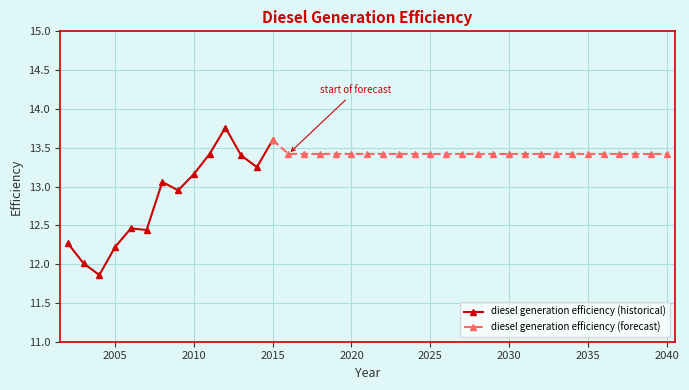

What is the ratio of the value at 2008 to the value at 2027?

1.0